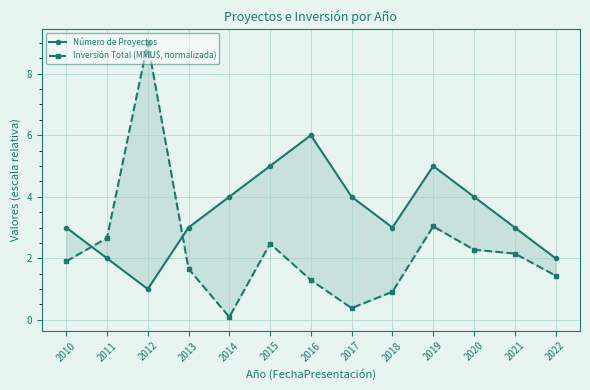

What is the total value across all series at 2022?

3.4